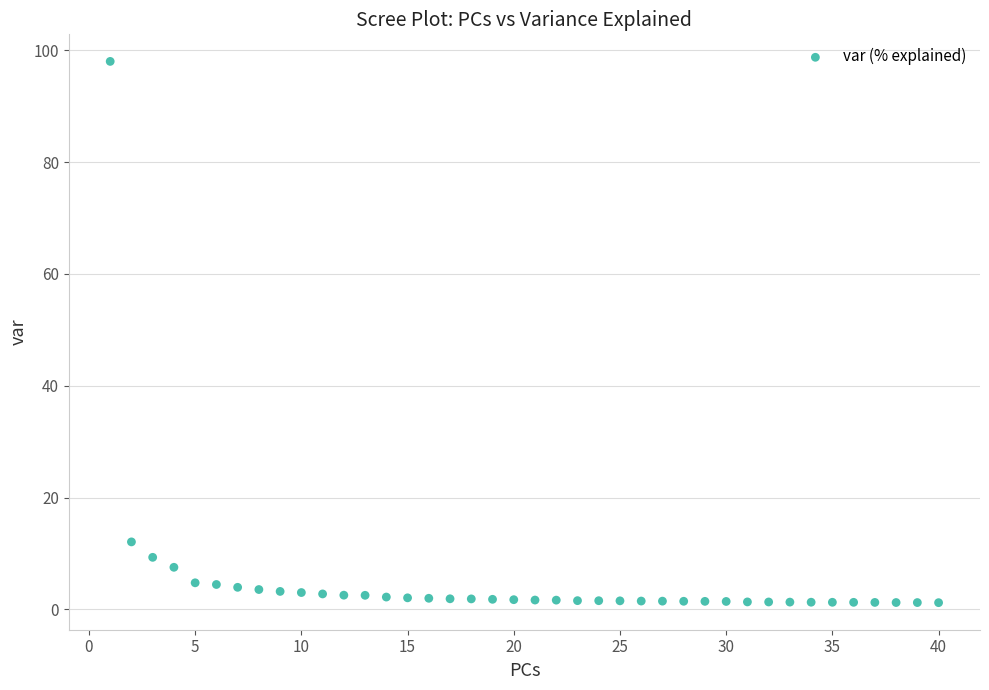

What is the range of Y values (max minus min)?

96.8